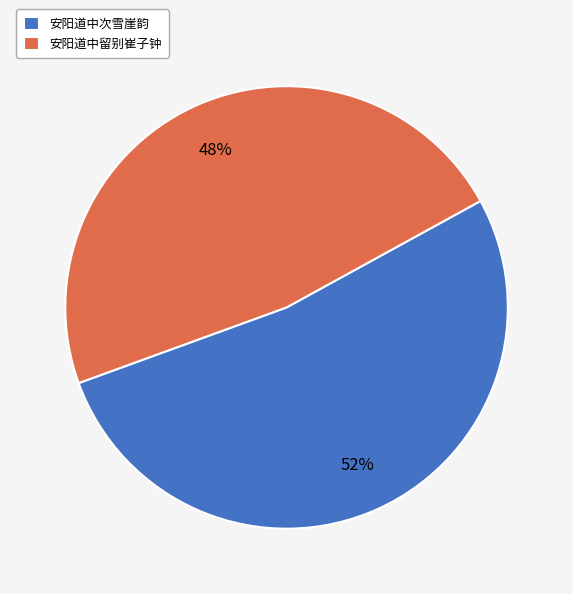

Does 安阳道中留别崔子钟 represent more than half of the total?

No